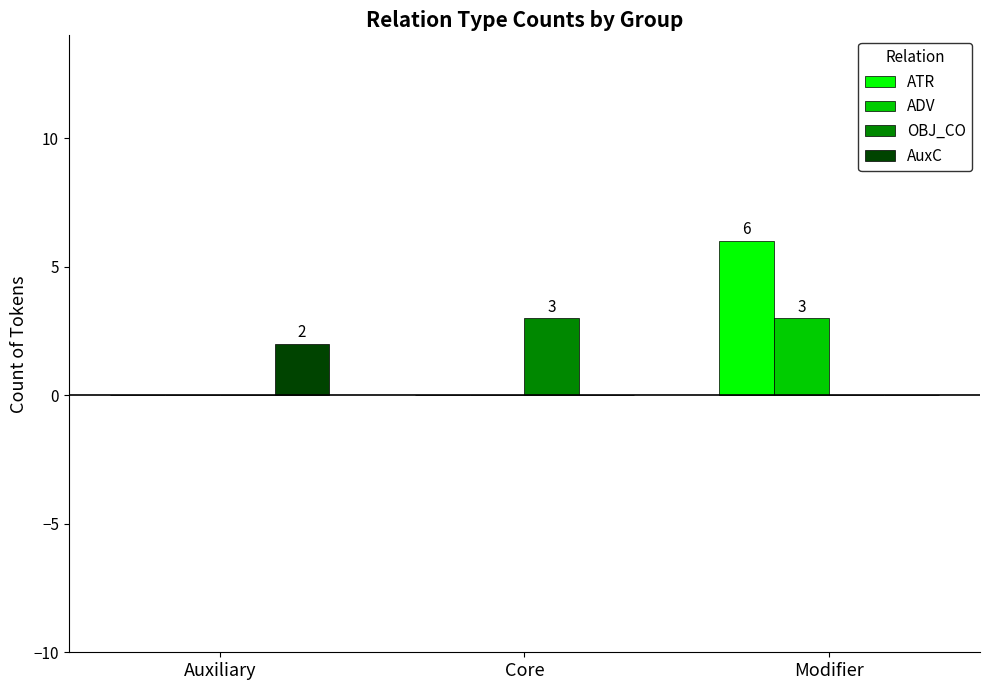

Count the number of data series in this chart.

4